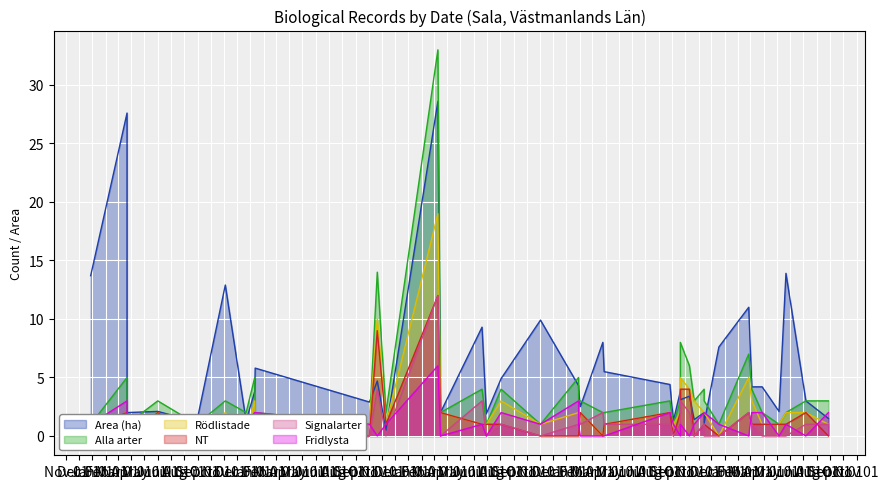

The Fridlysta series shows 2.0 at 2023-08-03. True or false?

True